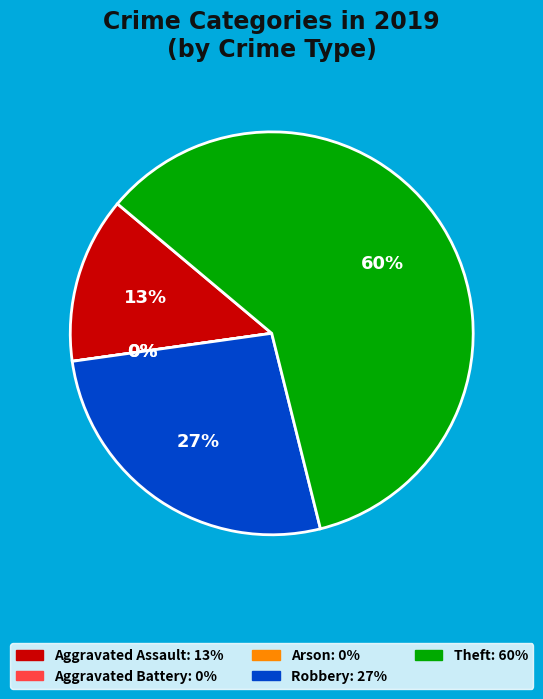

Count the number of slices in the pie.

5